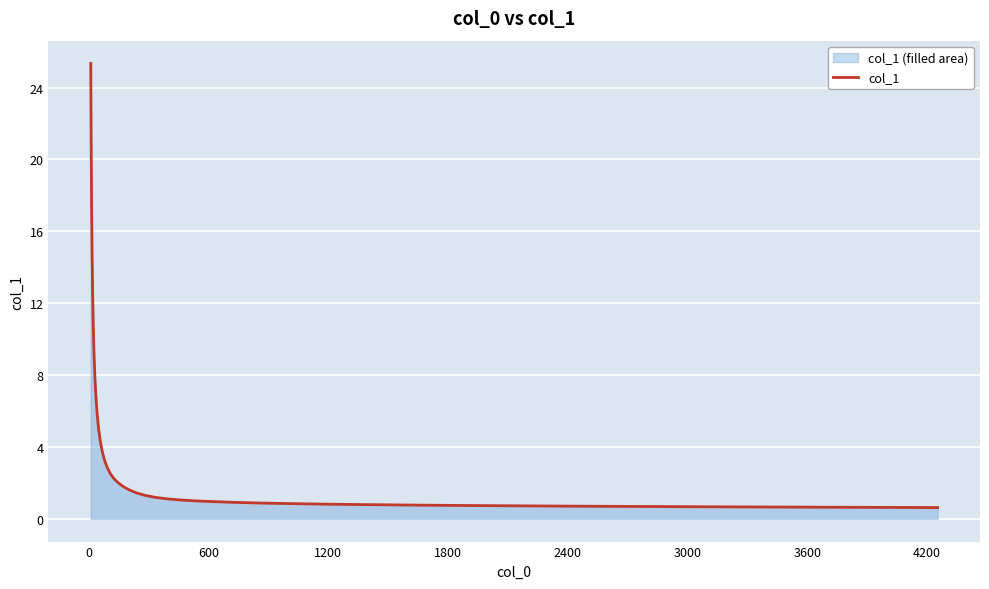

What is the maximum value shown in the chart?

25.3